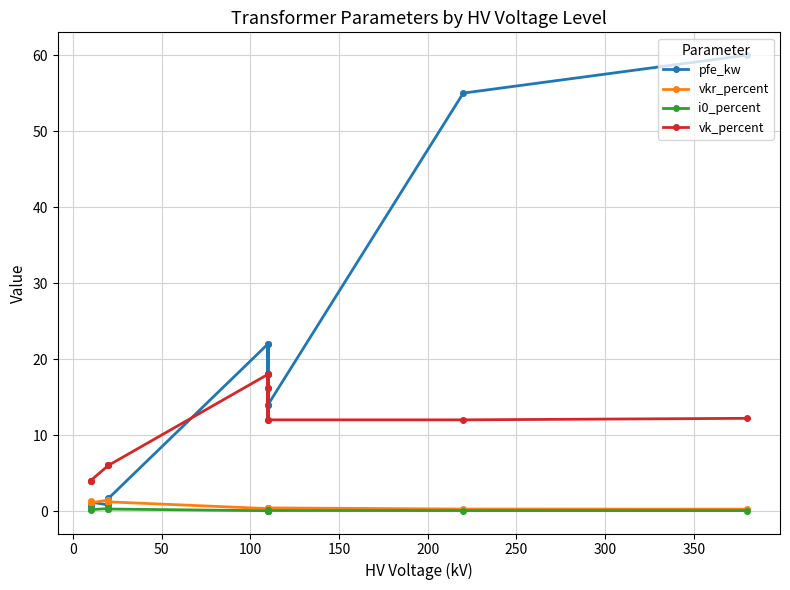

At 50, list the series in order from largest to smallest.

vk_percent, pfe_kw, vkr_percent, i0_percent